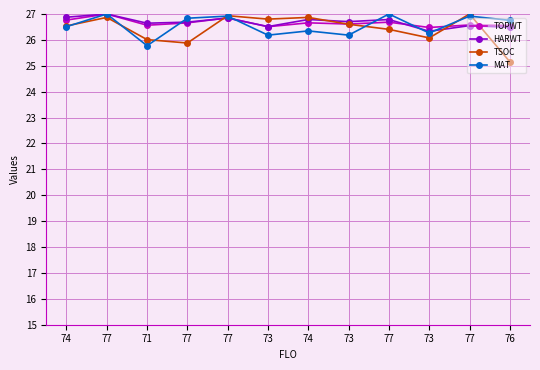

What is the approximate value of TSOC at 77?

26.9